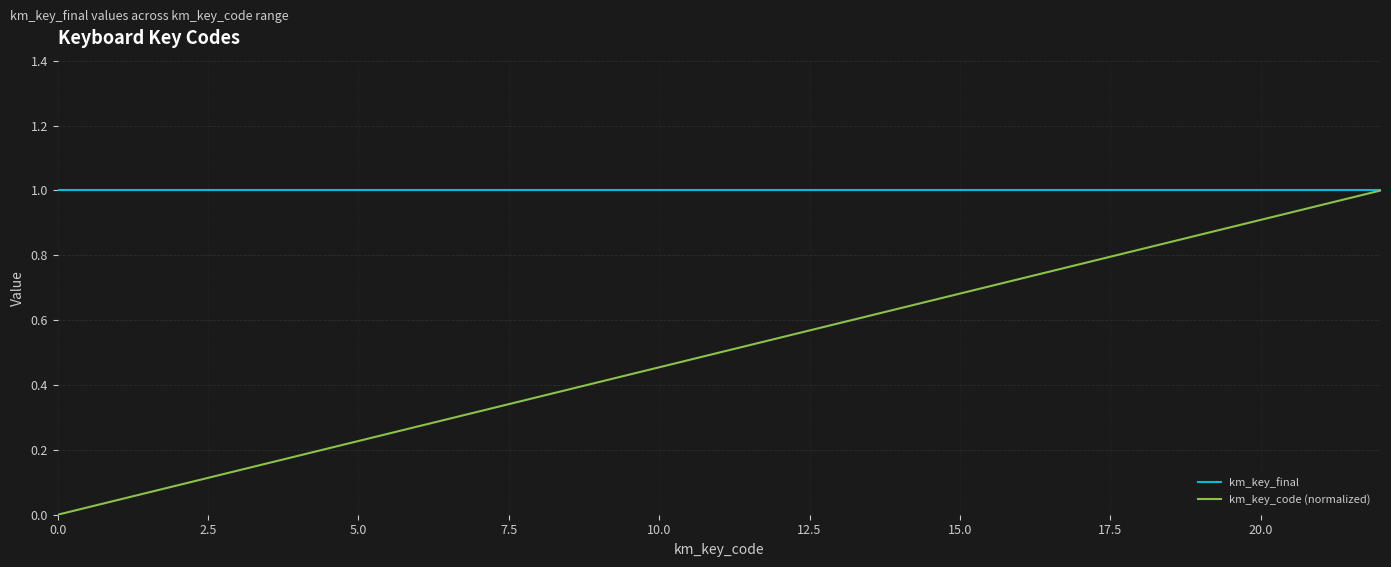

Which series has the largest range (max minus min)?

km_key_code (normalized)